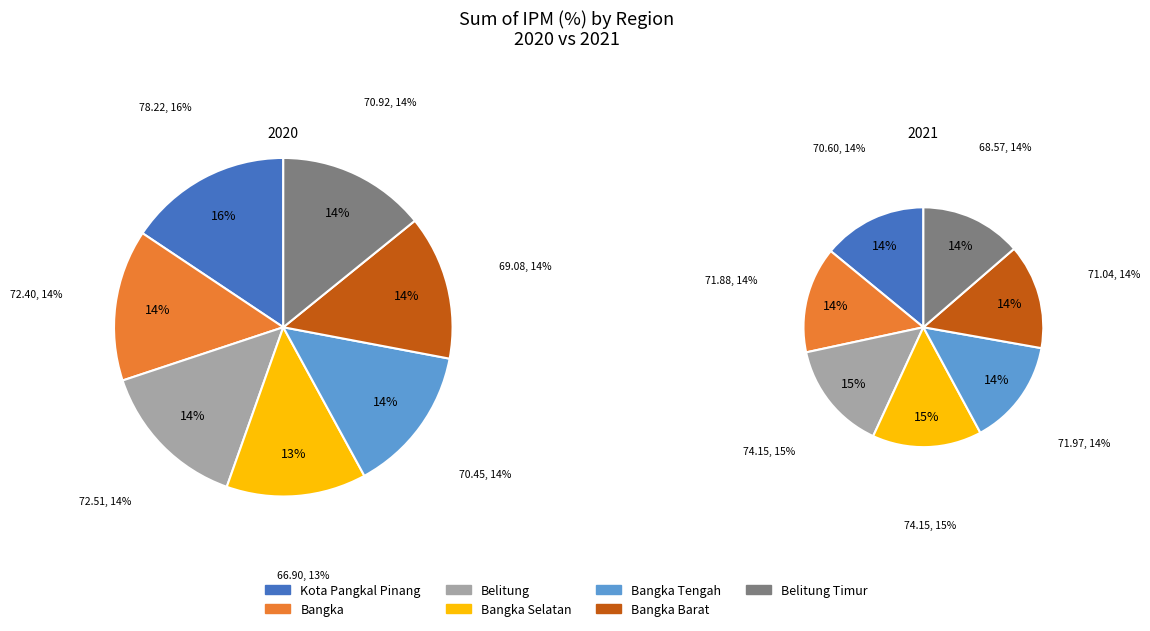

How many segments does this pie chart have?

7